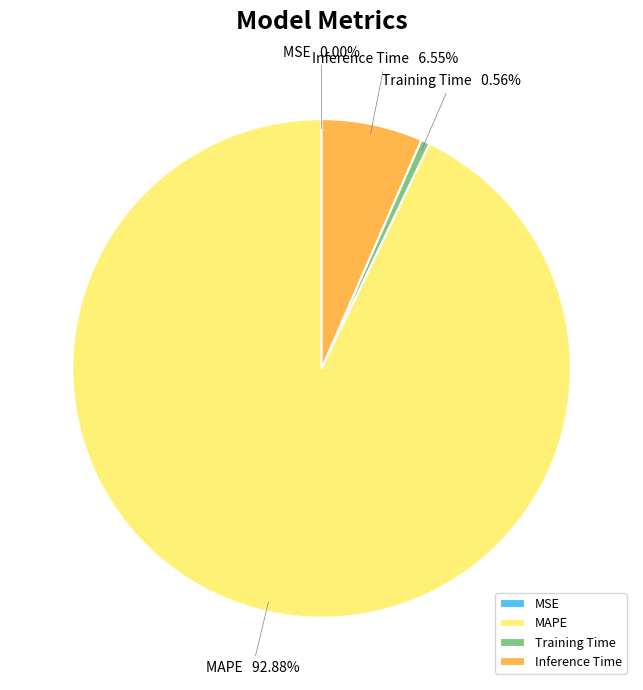

To the nearest percent, what portion does Inference Time represent?

7%